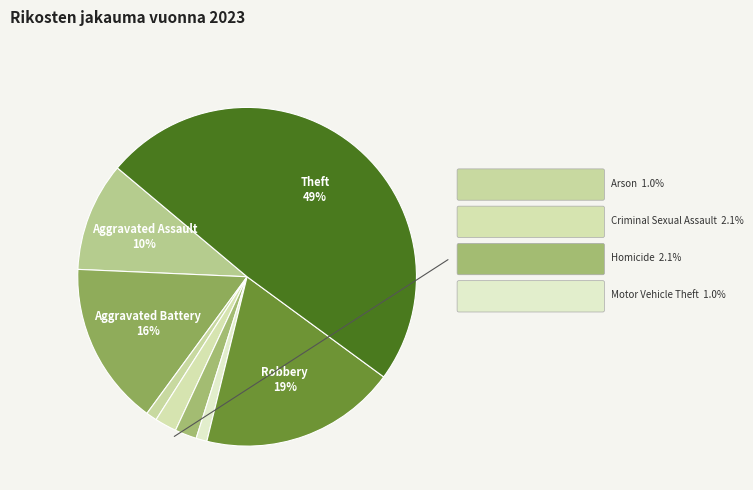

To the nearest percent, what is the difference between the largest and smallest slice percentages?

48%